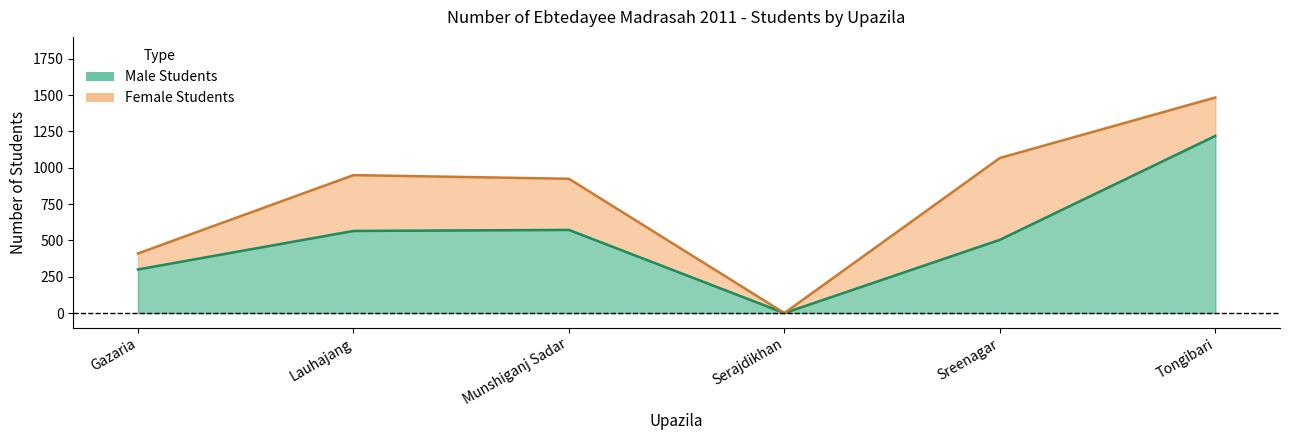

List the labels in order of value, largest first.

Tongibari, Munshiganj Sadar, Lauhajang, Sreenagar, Gazaria, Serajdikhan